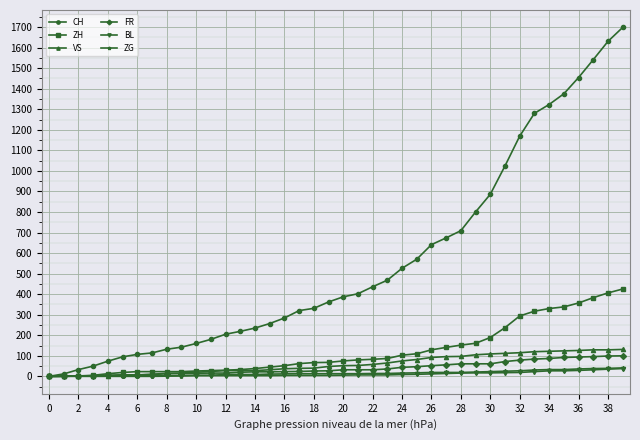

Which series has the largest total across all categories?

CH